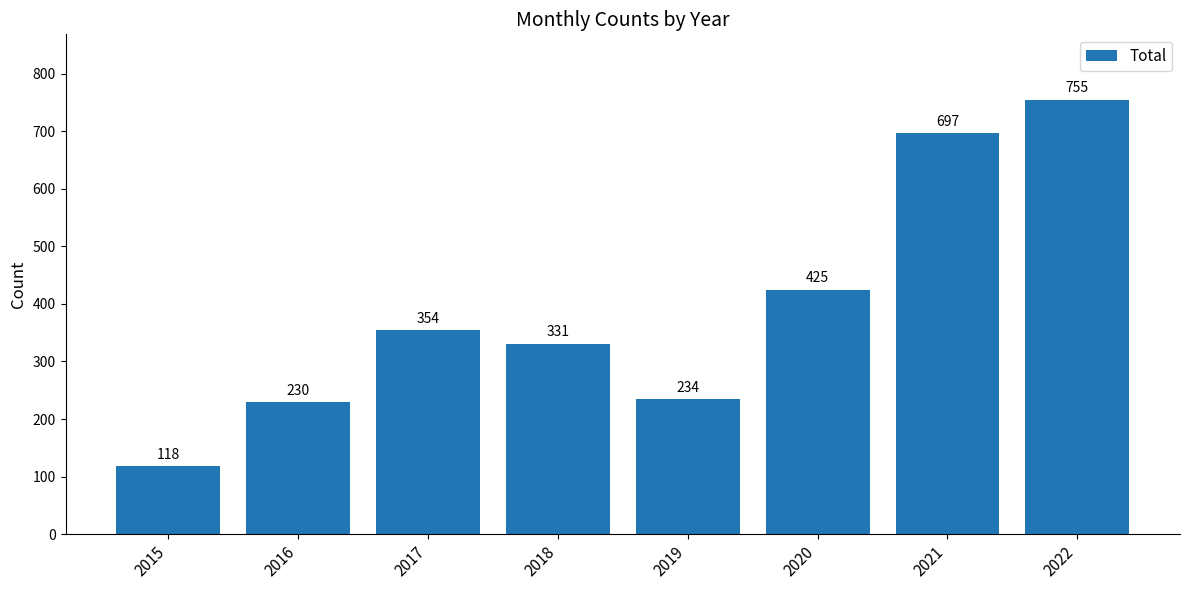

What is the sum of the values at 2020 and 2021?

1122